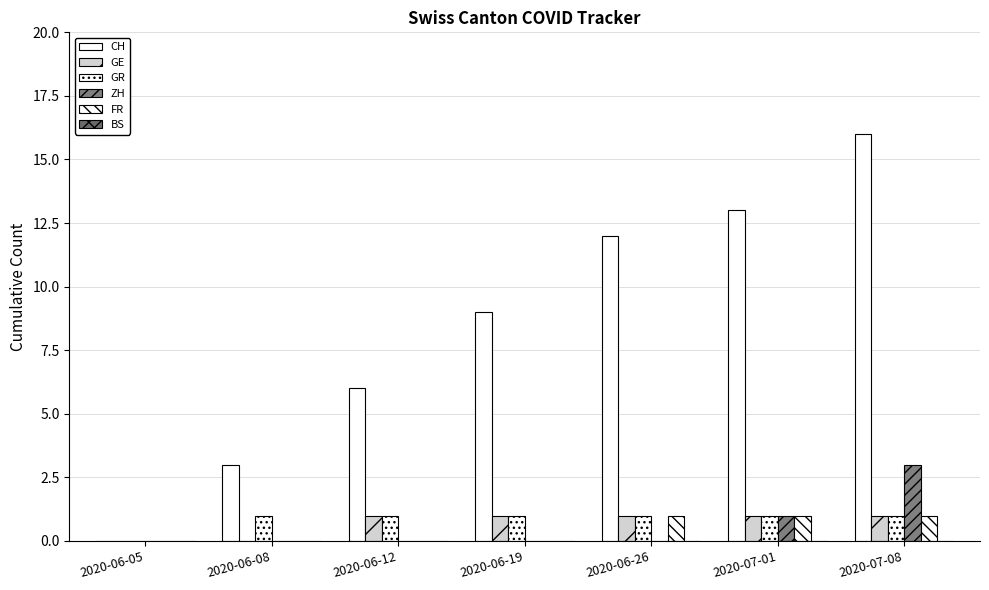

How many groups of bars are there?

7